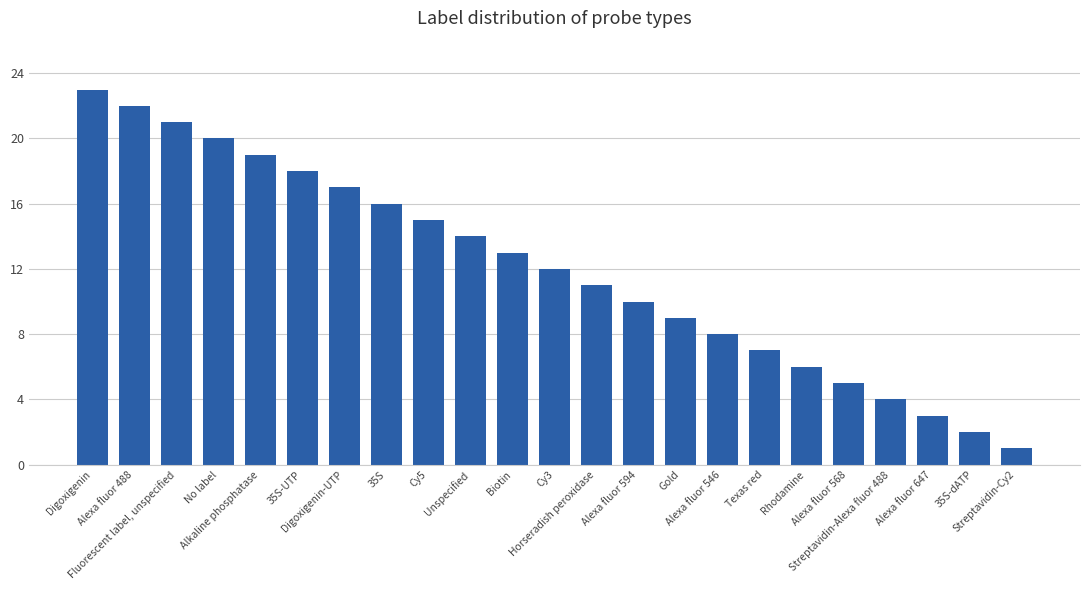

What is the label of the 8th bar from the right?

Alexa fluor 546